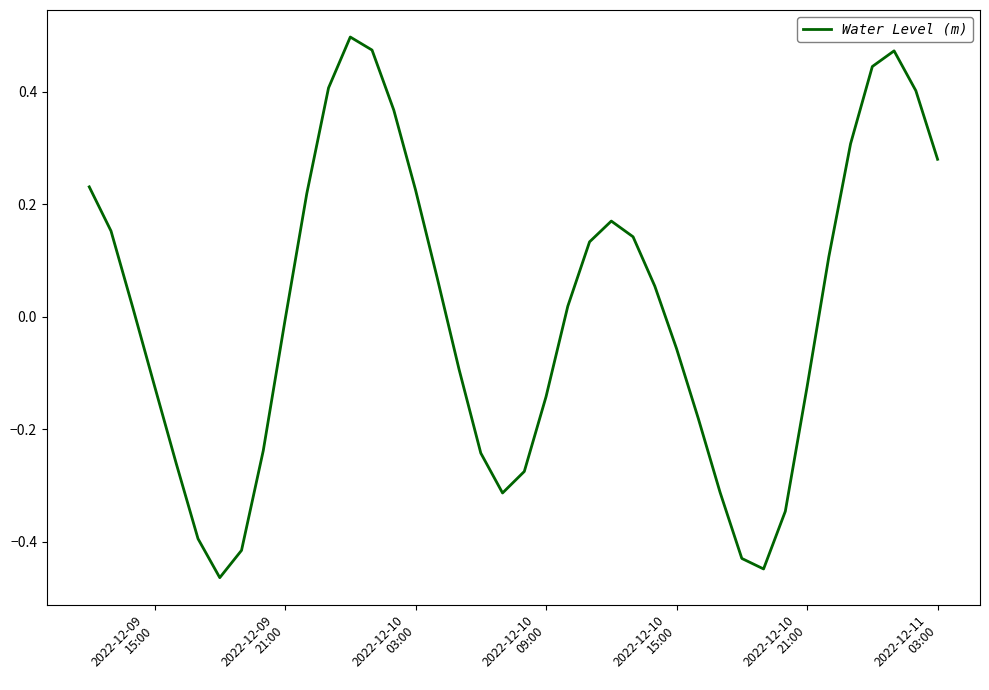

What is the difference between the maximum and minimum values?

1.0